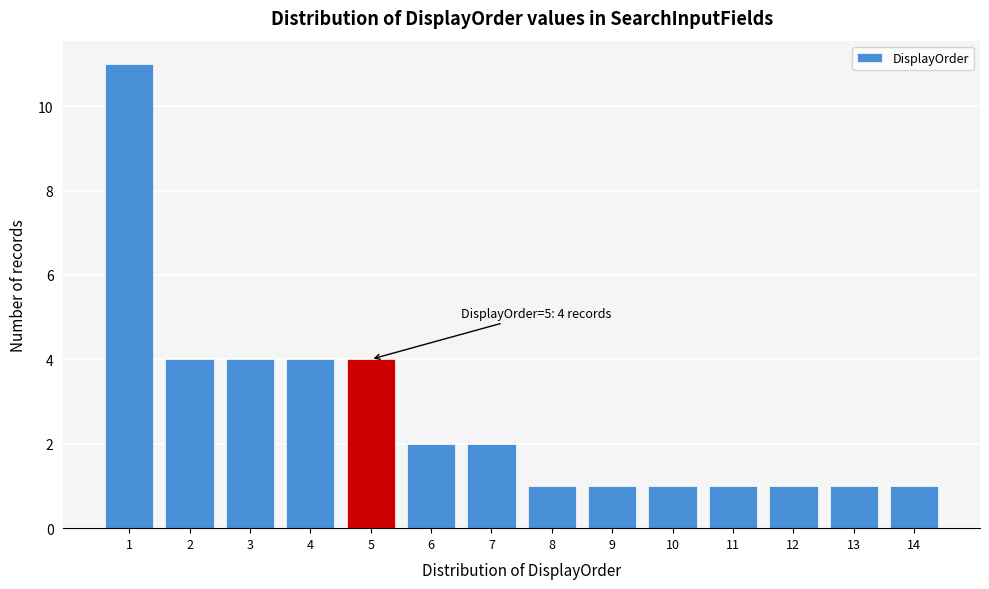

Reading left to right, extract all data points from this chart.

1=11	2=4	3=4	4=4	5=4	6=2	7=2	8=1	9=1	10=1	11=1	12=1	13=1	14=1